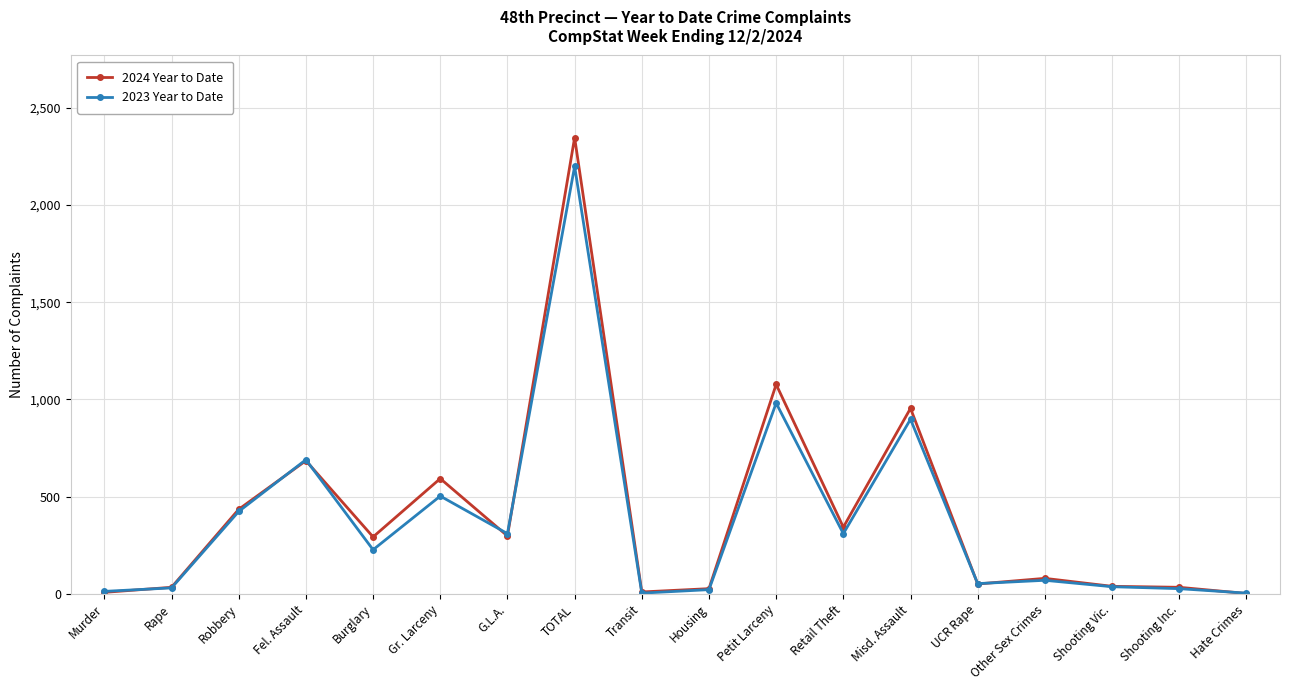

What is the label of the 15th point from the right?

Fel. Assault